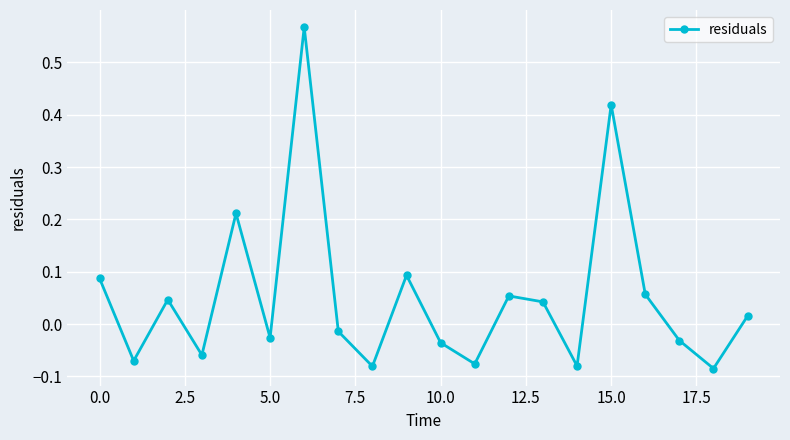

How many negative values are there?

10